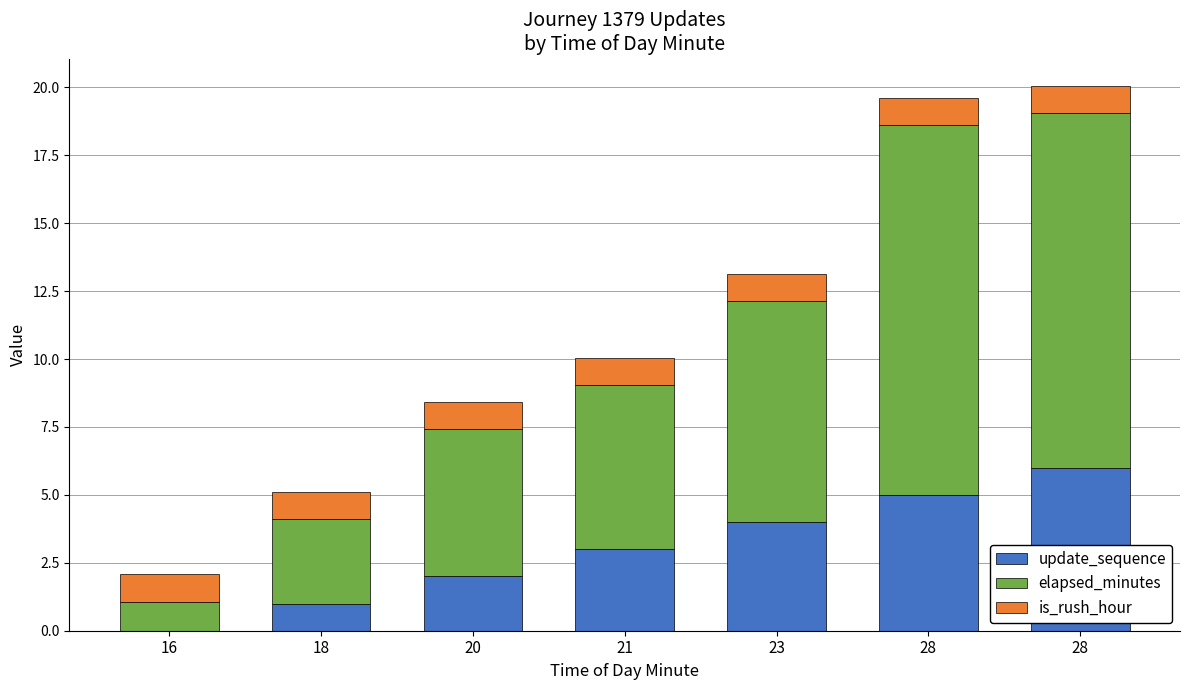

List the series in order of their overall mean, lowest first.

is_rush_hour, update_sequence, elapsed_minutes